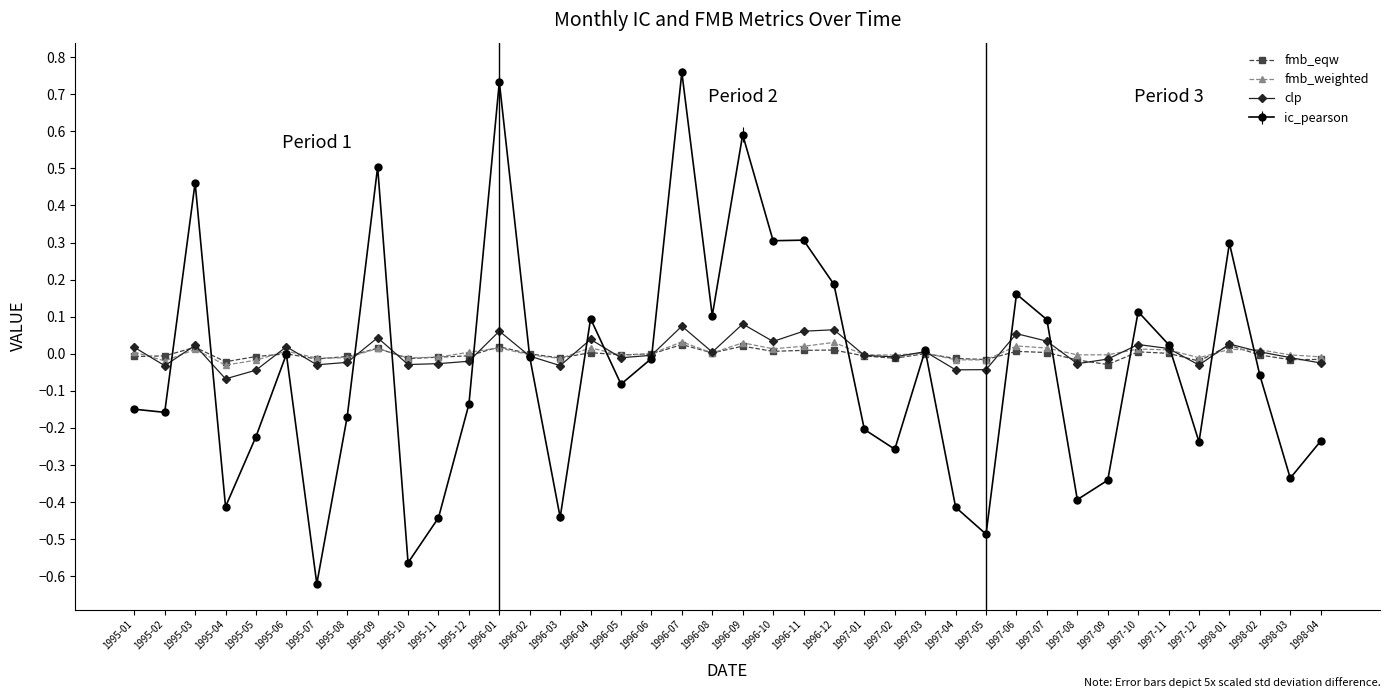

Does the chart have visible grid lines?

No